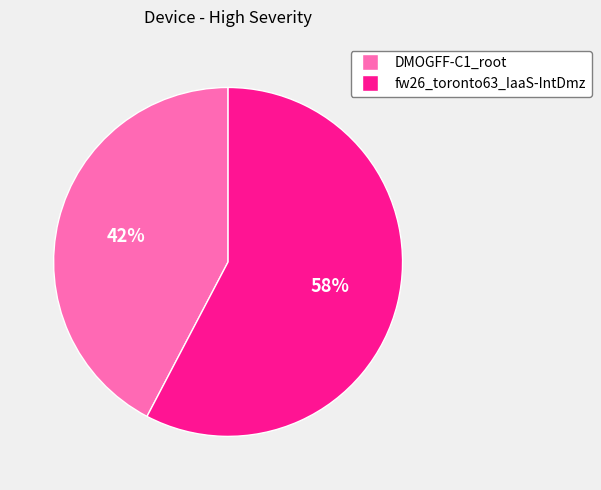

Which has a higher value, DMOGFF-C1_root or fw26_toronto63_IaaS-IntDmz?

fw26_toronto63_IaaS-IntDmz